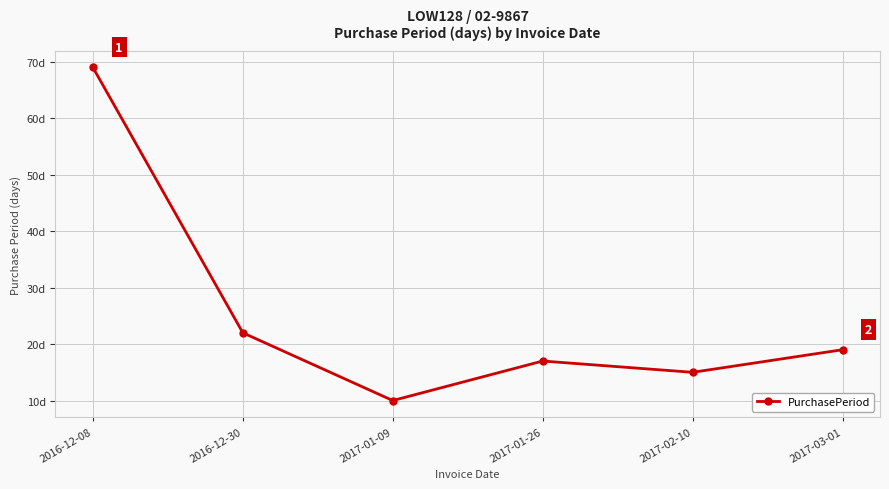

What is the sum of all values?

152